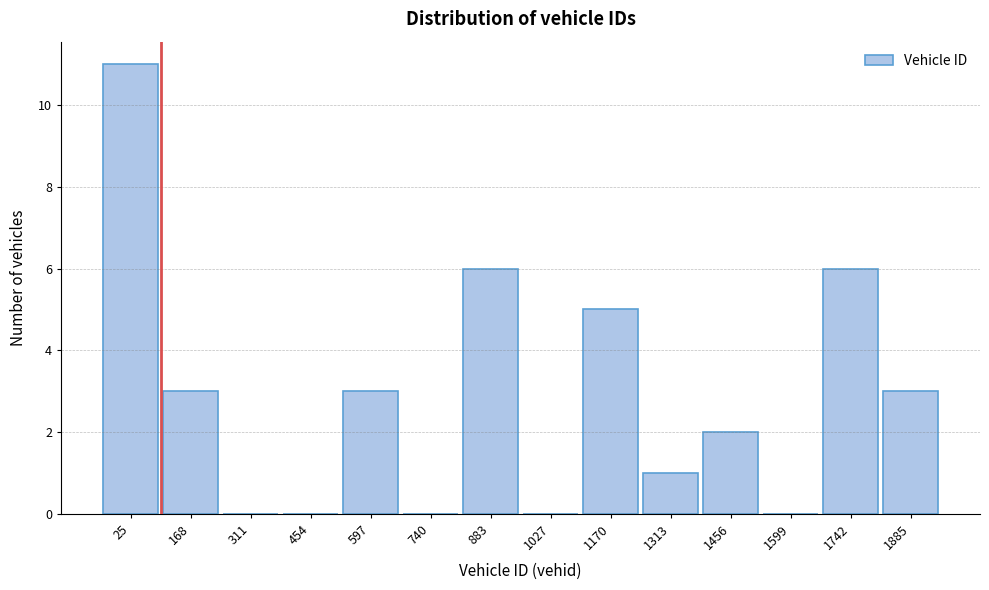

Reading left to right, transcribe all the data shown in this chart.

25=11	168=3	311=0	454=0	597=3	740=0	883=6	1027=0	1170=5	1313=1	1456=2	1599=0	1742=6	1885=3